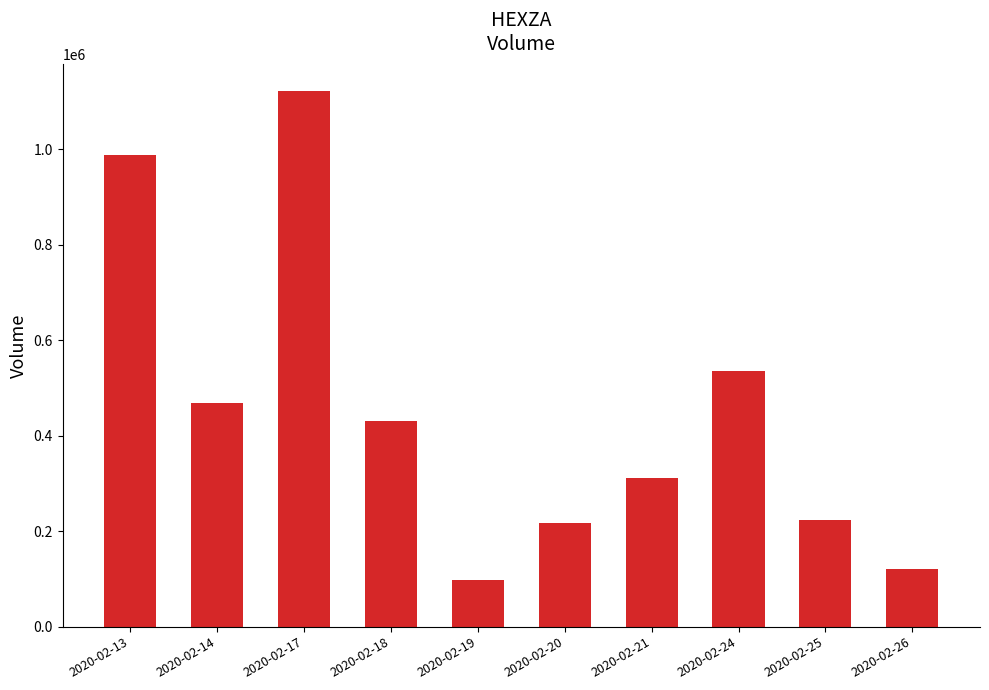

What is the value of the 7th bar from the left?

310700